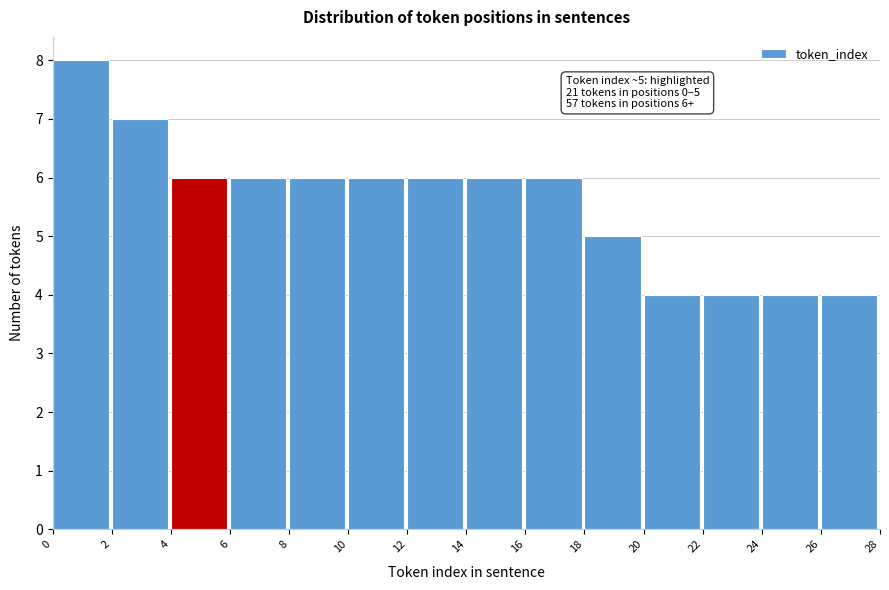

Over which range of the x-axis is the bar tallest?

0 to 2